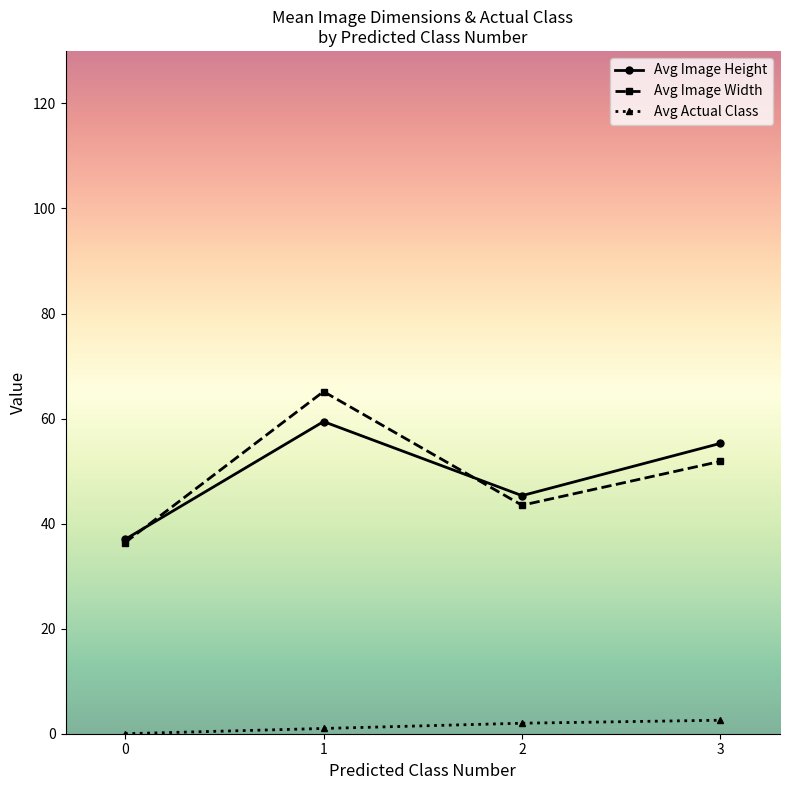

What are all the series names shown in the legend?

Avg Image Height, Avg Image Width, Avg Actual Class